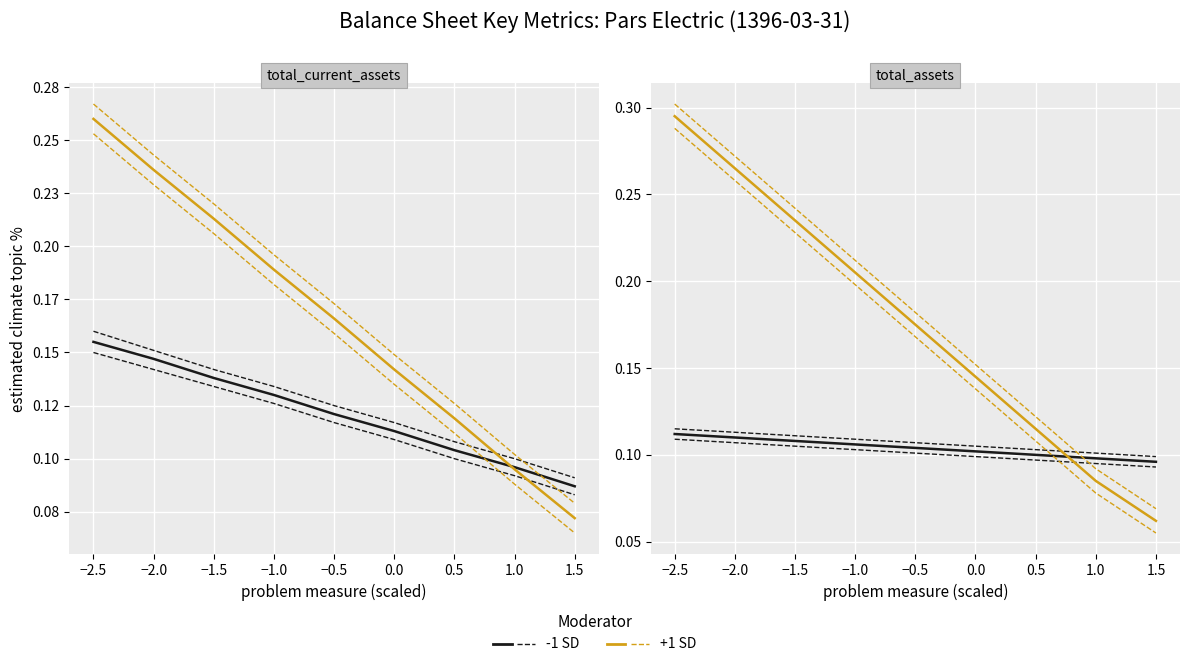

Which series has the largest total across all categories?

+1 SD